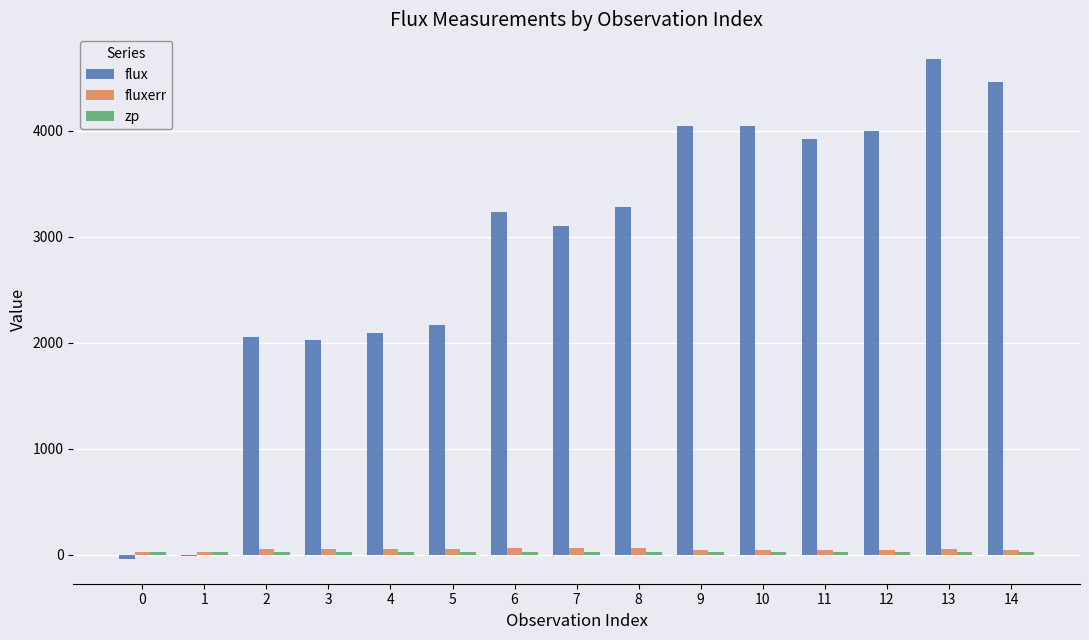

Which series has the largest total across all categories?

flux